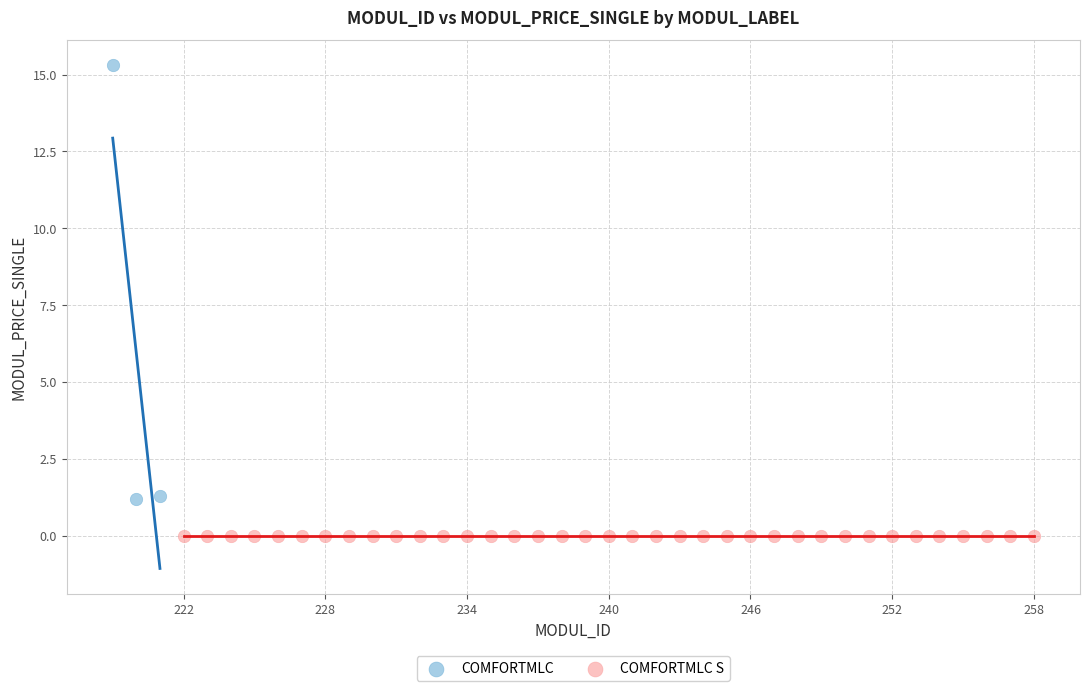

Which series reaches the maximum Y coordinate?

COMFORTMLC